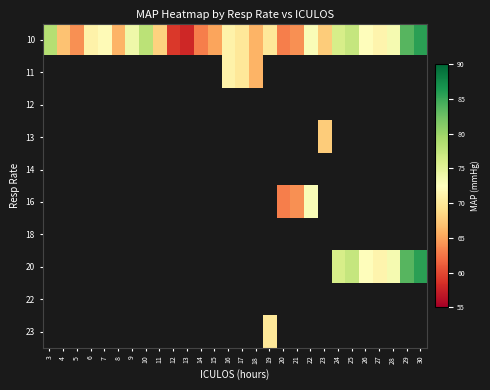

What is the greatest value displayed?

85.7